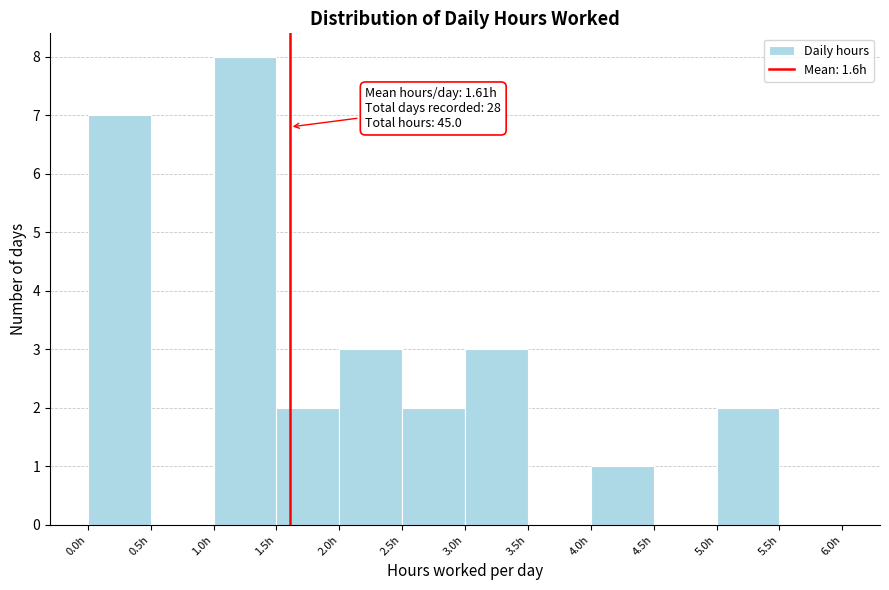

Over which range of the x-axis is the bar tallest?

1.0 to 1.5